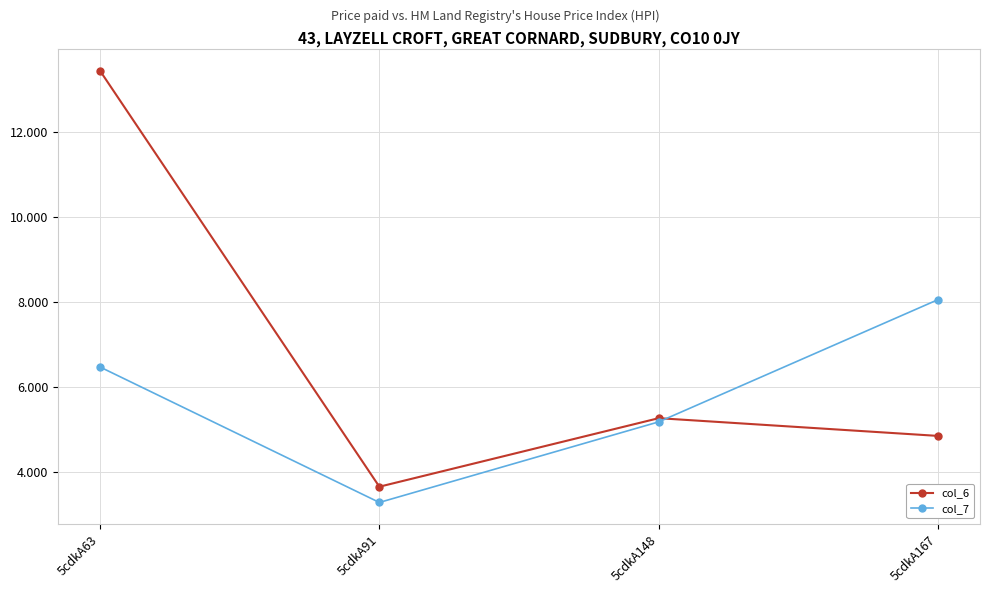

The value of col_6 at 5cdkA63 is 22.4. True or false?

False